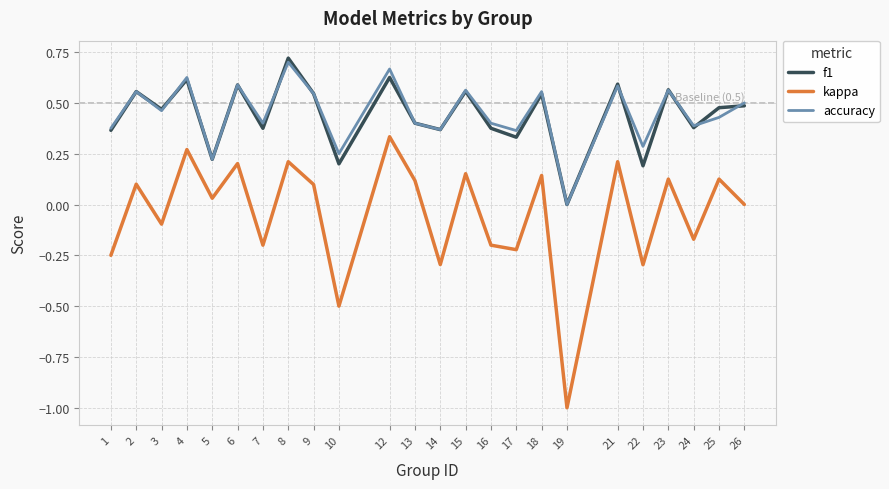

True or false: kappa and f1 cross at least once.

False